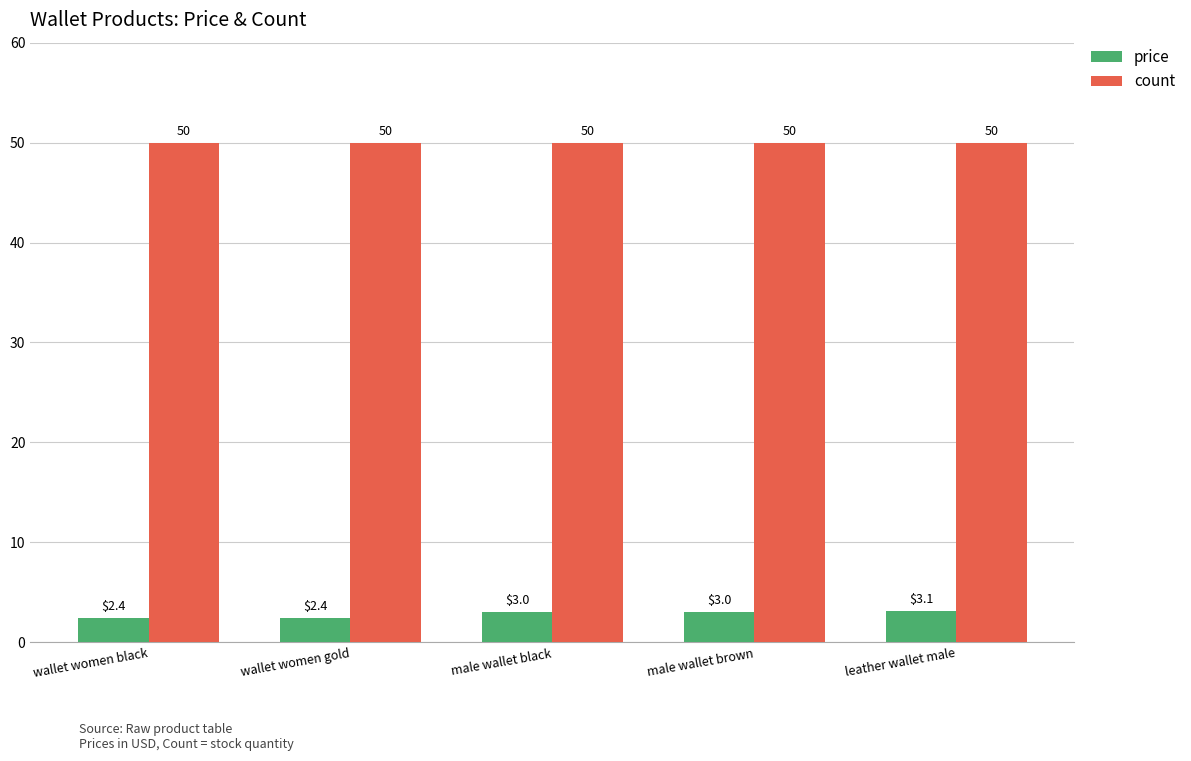

Read the price value at male wallet black.

3.0